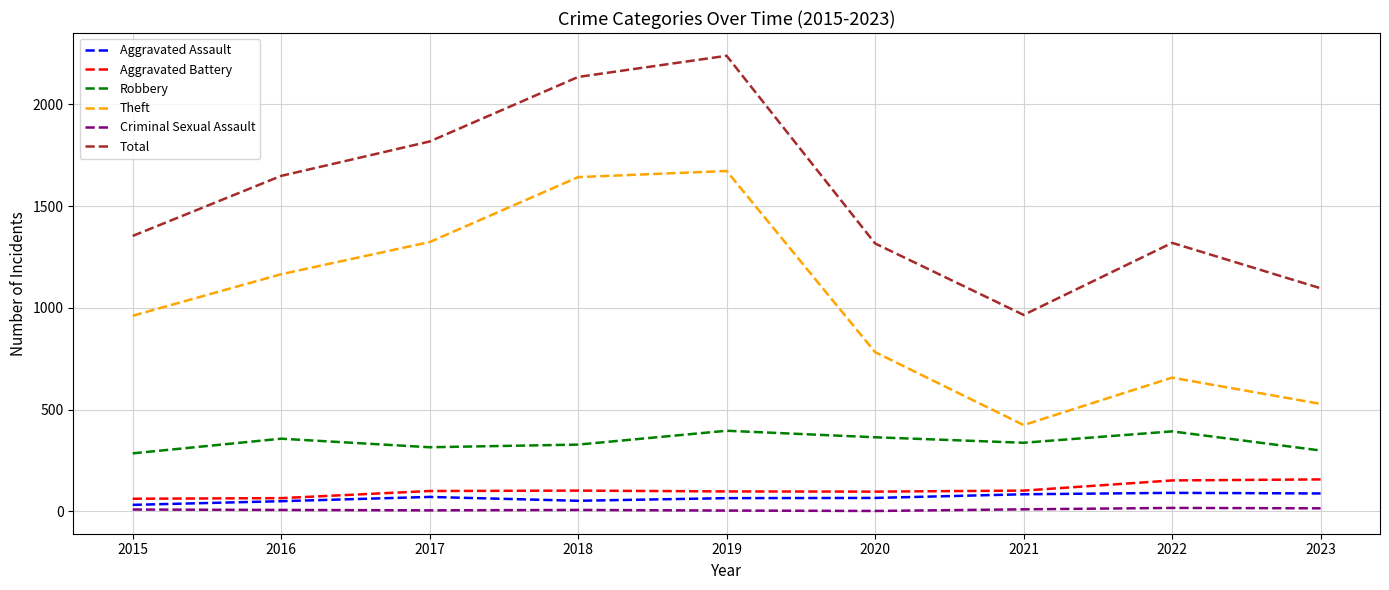

What are all the series names shown in the legend?

Aggravated Assault, Aggravated Battery, Robbery, Theft, Criminal Sexual Assault, Total